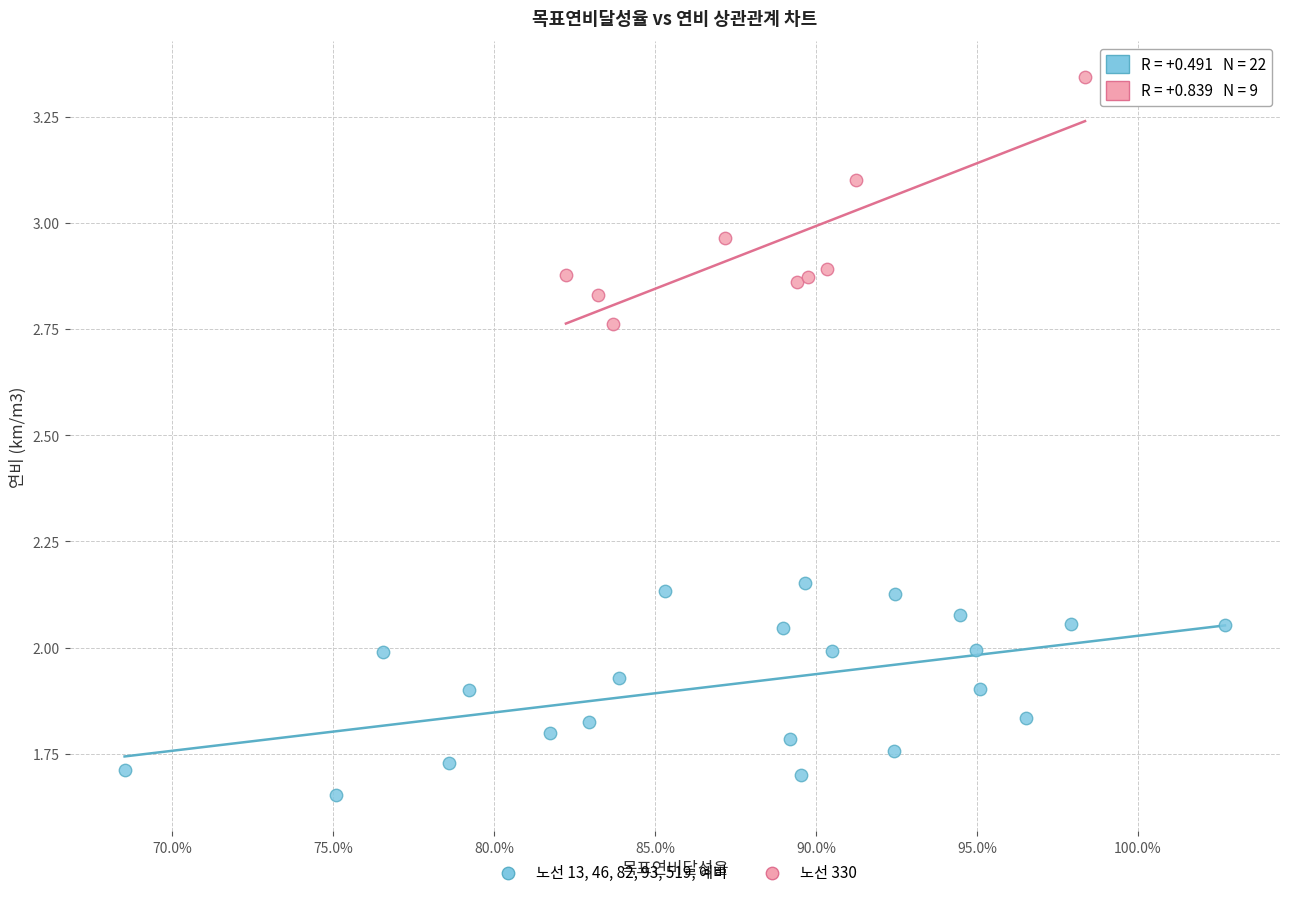

What are all the series names shown in the legend?

노선 13, 46, 82, 93, 519, 예비, 노선 330